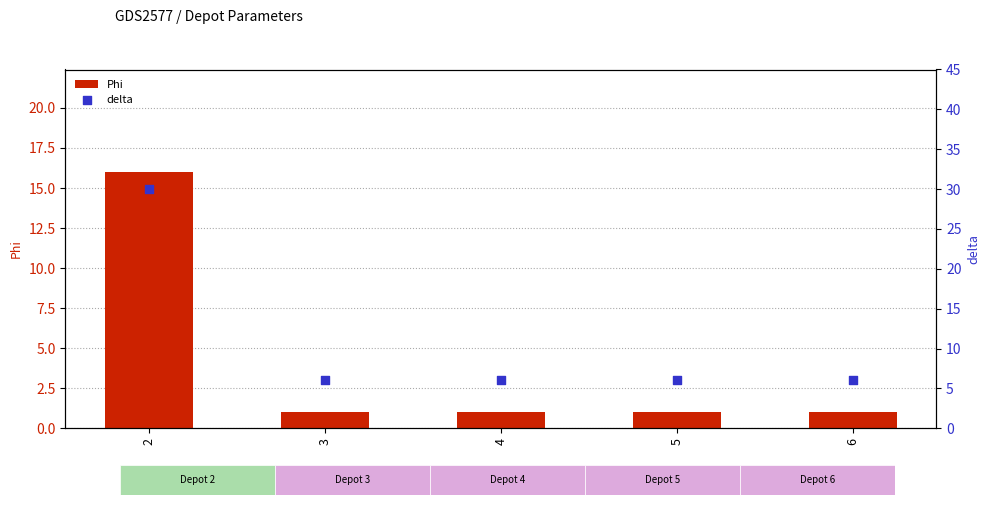

Is the value of delta at 6 greater than the value of Phi at 2?

No